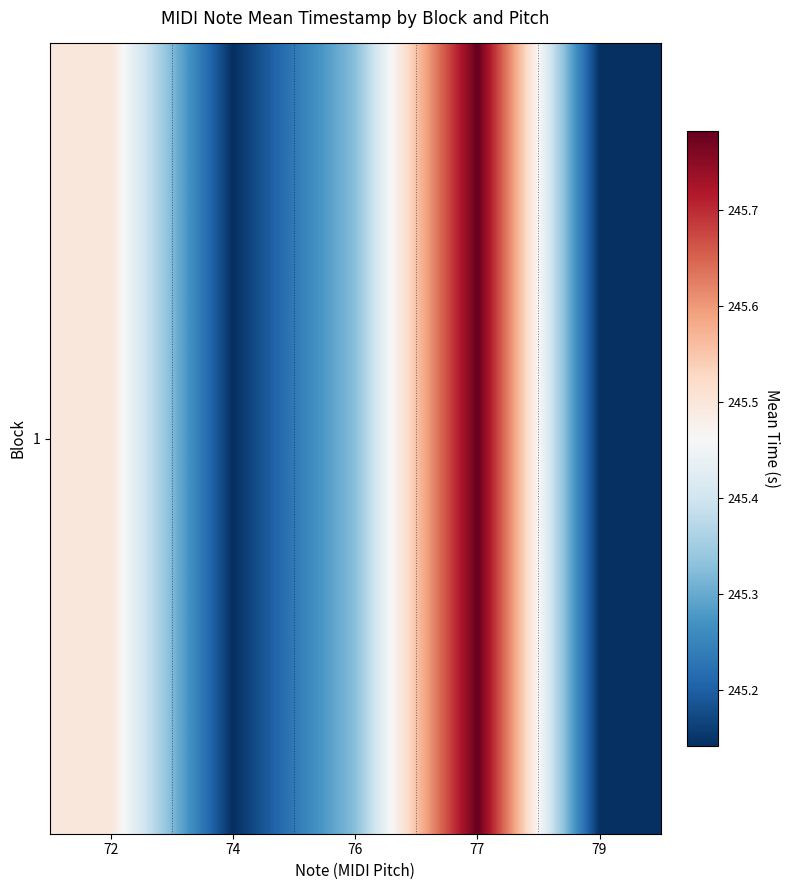

What is the average value?

245.4